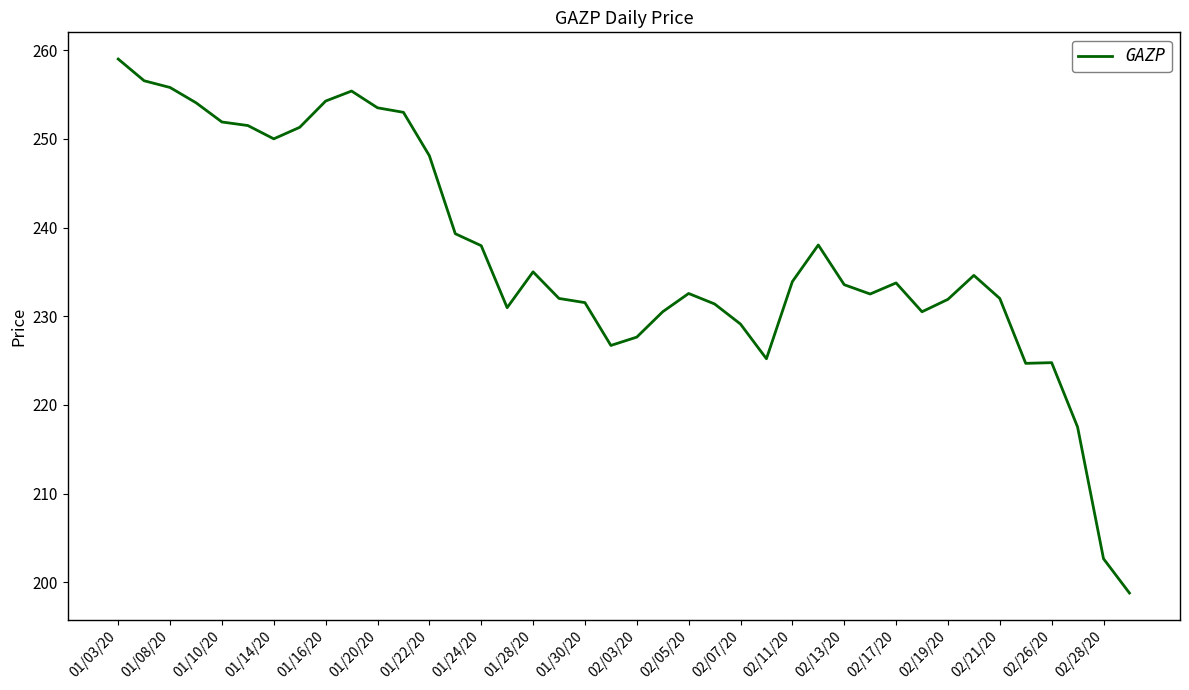

How many series are shown in this chart?

1